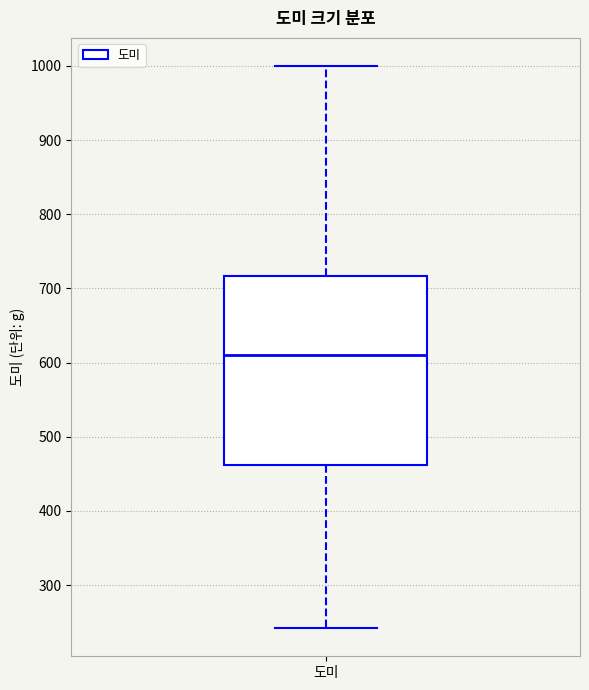

Where does the lower whisker of the box for 도미 end on the y-axis? The values are not printed on the chart, so give them approximately, as read against the axis.

240